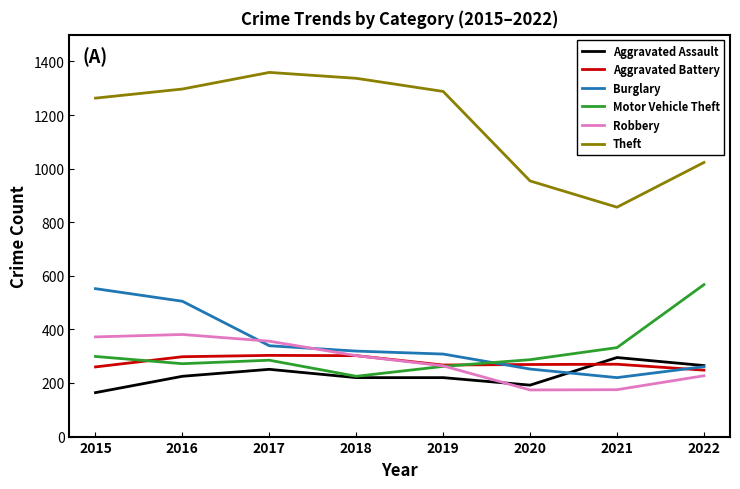

What is the spread (max minus min) of values at 2019?

1068